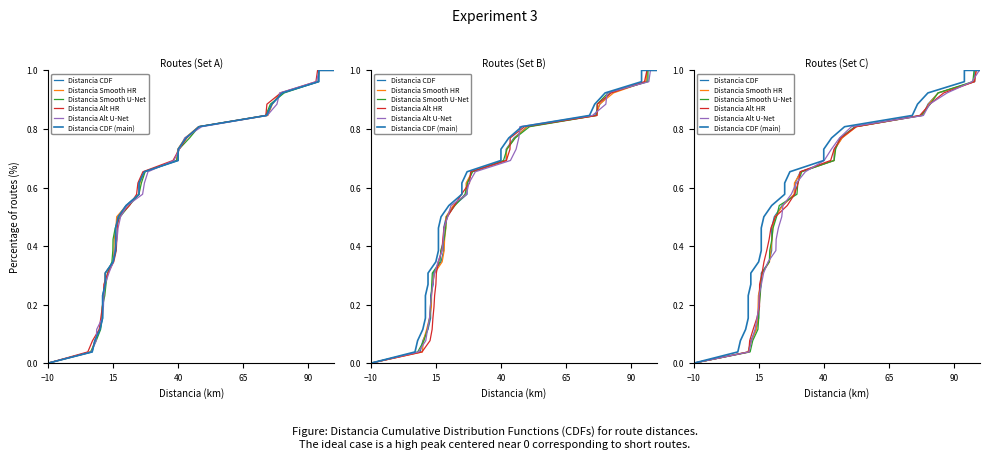

True or false: Distancia Smooth HR has more than 0 interior local peaks.

False